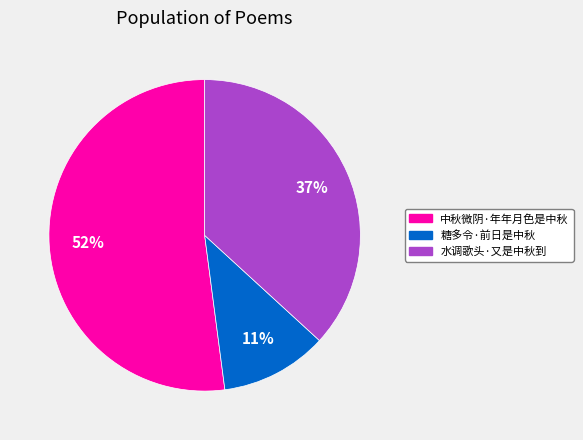

To the nearest percent, what is the combined percentage of 中秋微阴·年年月色是中秋 and 糖多令·前日是中秋?

63%